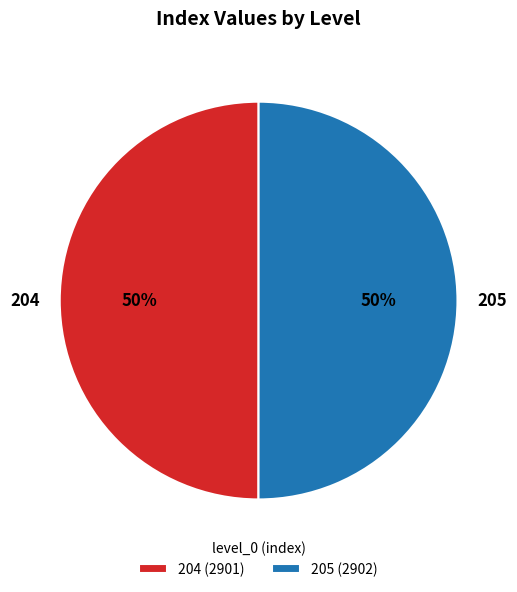

Combined, do 204 and 205 account for over 50%?

Yes